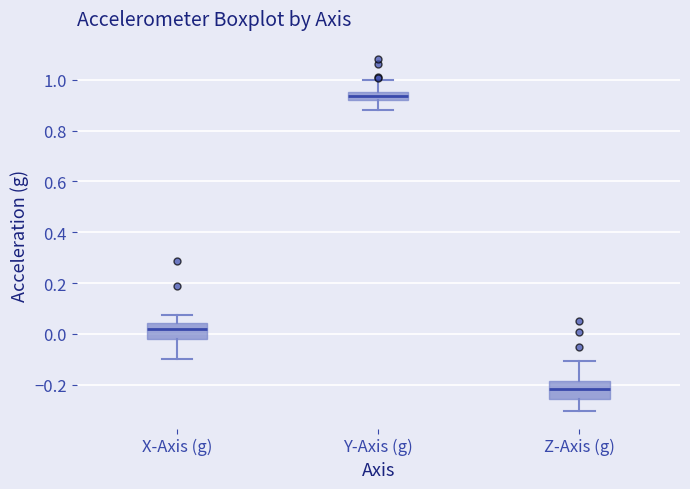

Which box has the highest median line?

Y-Axis (g)